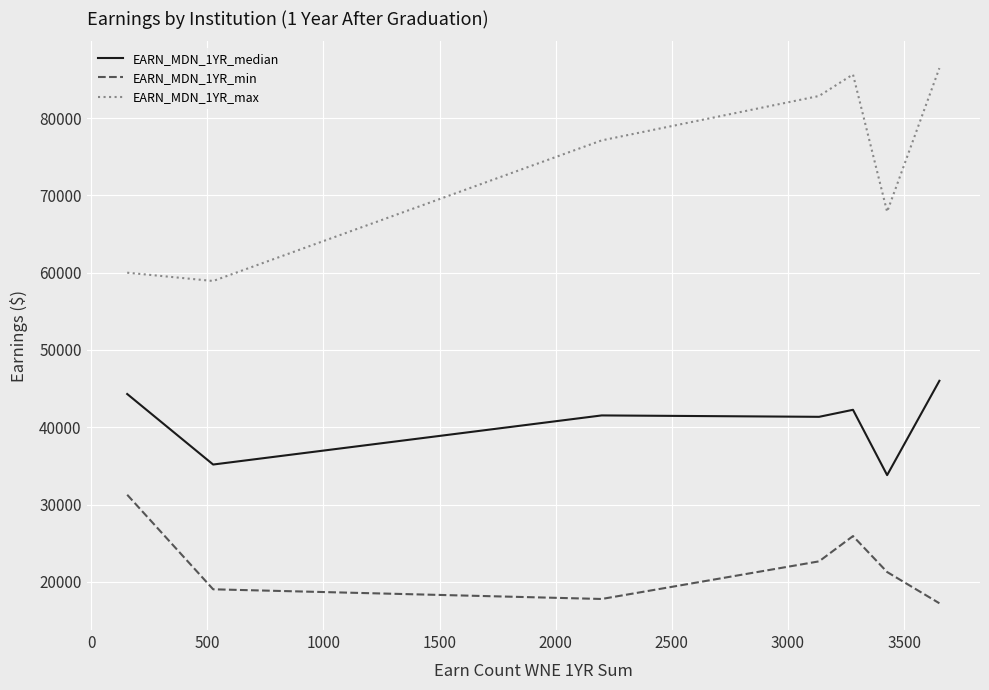

Which series has the widest spread of values?

EARN_MDN_1YR_max